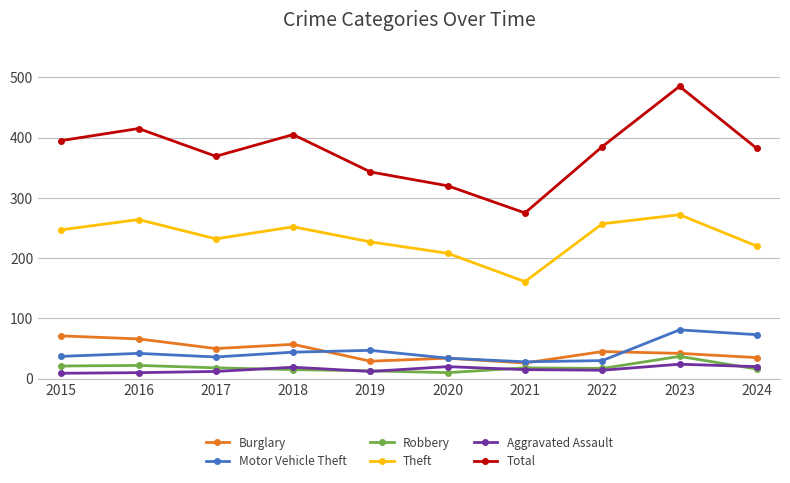

What is the difference between the second highest and minimum values in the Total series?

140